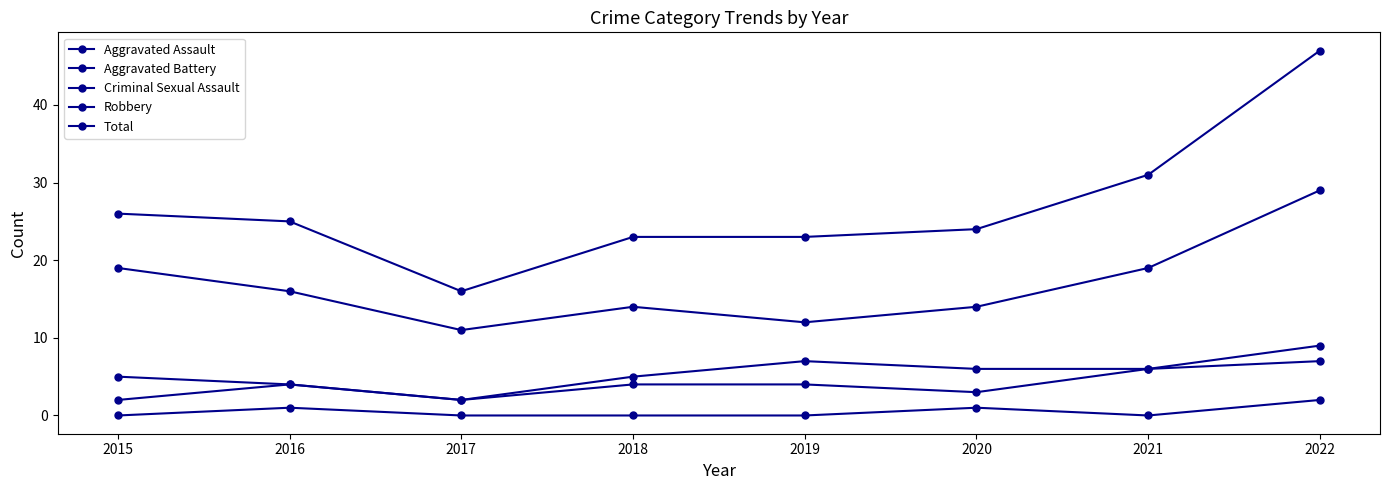

Reading right to left, extract all data points from this chart.

Aggravated Assault: 2022=7	2021=6	2020=3	2019=4	2018=4	2017=2	2016=4	2015=2
Aggravated Battery: 2022=9	2021=6	2020=6	2019=7	2018=5	2017=2	2016=4	2015=5
Criminal Sexual Assault: 2022=2	2021=0	2020=1	2019=0	2018=0	2017=0	2016=1	2015=0
Robbery: 2022=29	2021=19	2020=14	2019=12	2018=14	2017=11	2016=16	2015=19
Total: 2022=47	2021=31	2020=24	2019=23	2018=23	2017=16	2016=25	2015=26